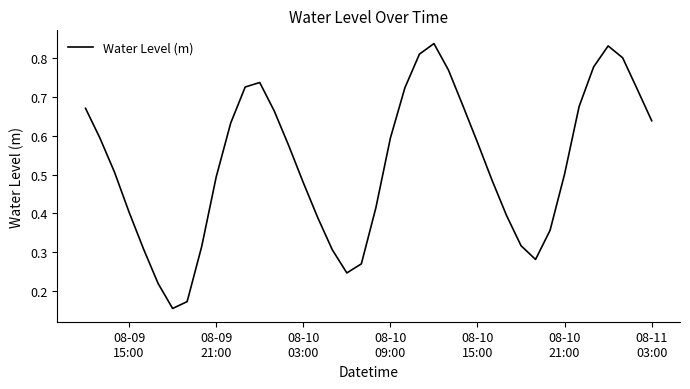

How many lines are shown in the chart?

1